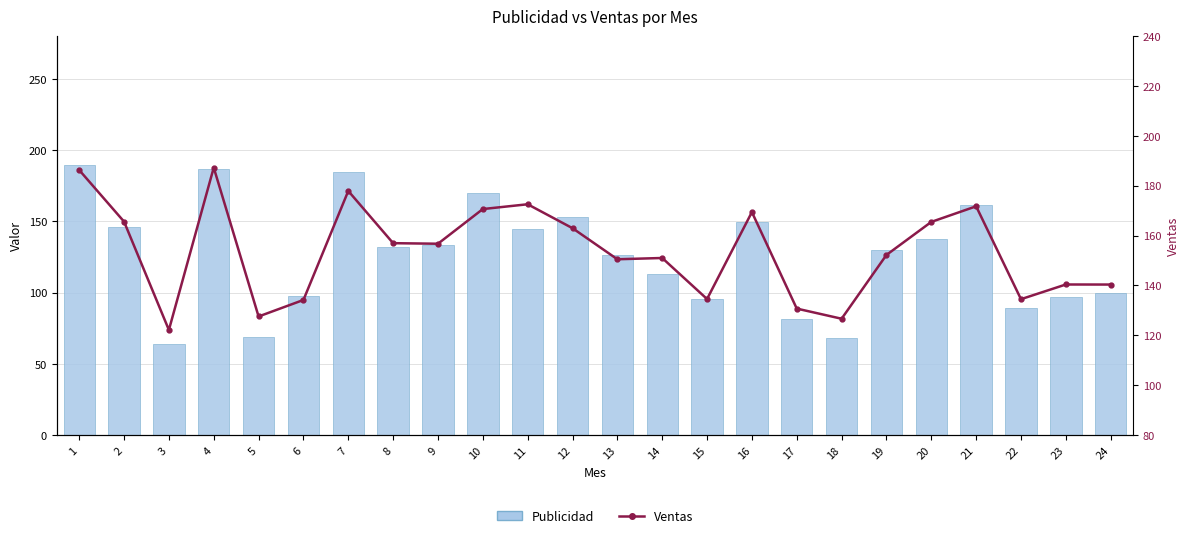

What is the sum of the Publicidad values at 24 and 17?

180.7